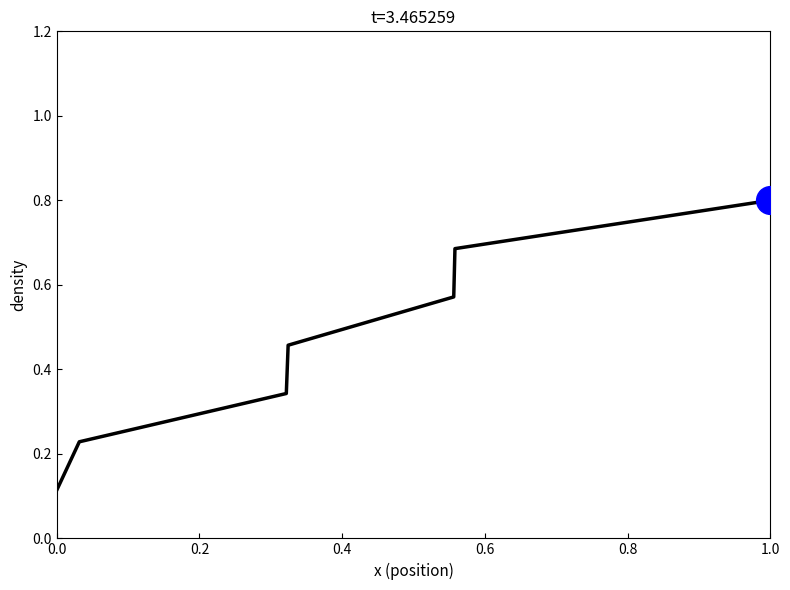

True or false: the data has more than 2 interior local peaks.

False